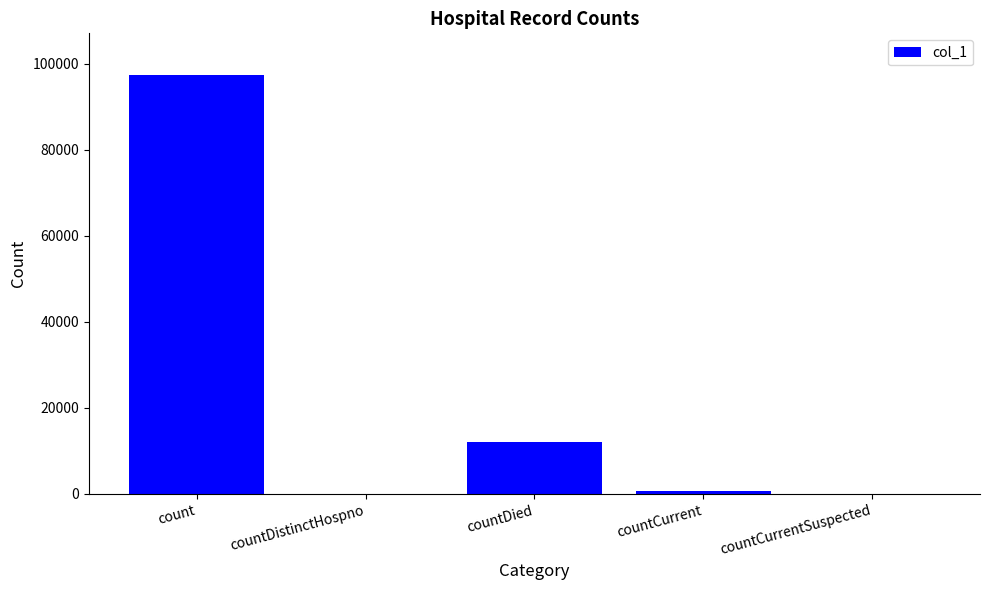

Where does the data first go above 718?

count